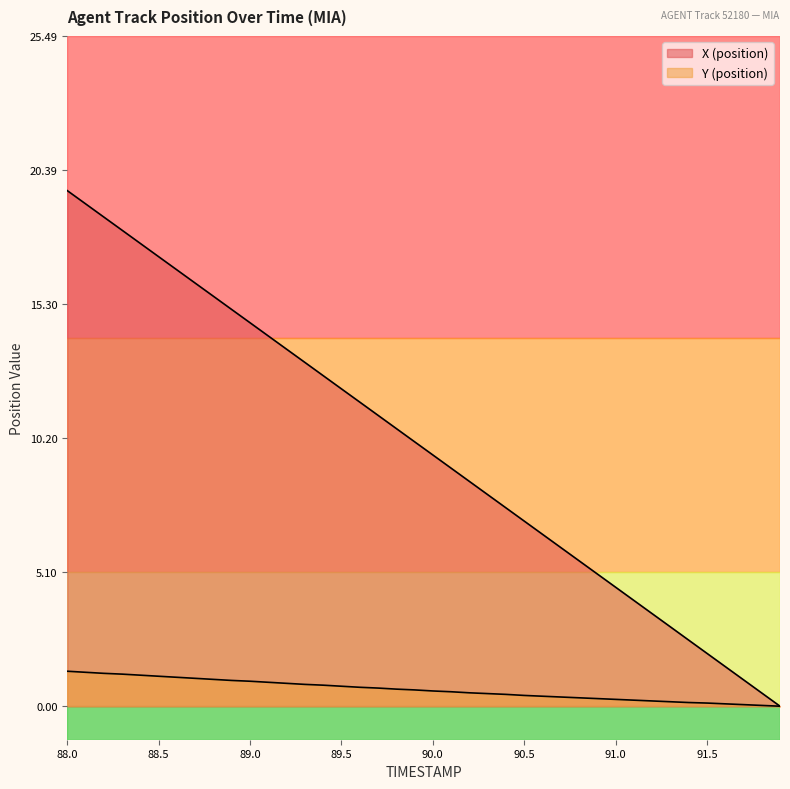

Reading left to right, list all the values displayed in this chart.

X (position): 19.6	19.1	18.6	18.1	17.6	17.1	16.6	16.1	15.6	15.1	14.6	14.1	13.6	13.1	12.6	12.1	11.6	11.1	10.6	10.1	9.6	9.1	8.6	8.0	7.5	7.0	6.5	6.0	5.5	5.0	4.5	4.0	3.5	3.0	2.5	2.0	1.5	1.0	0.5	0.0
Y (position): 1.3	1.3	1.2	1.2	1.2	1.1	1.1	1.1	1.0	1.0	1.0	0.9	0.9	0.8	0.8	0.8	0.7	0.7	0.7	0.6	0.6	0.5	0.5	0.5	0.5	0.4	0.4	0.4	0.3	0.3	0.3	0.2	0.2	0.2	0.1	0.1	0.1	0.1	0.0	0.0